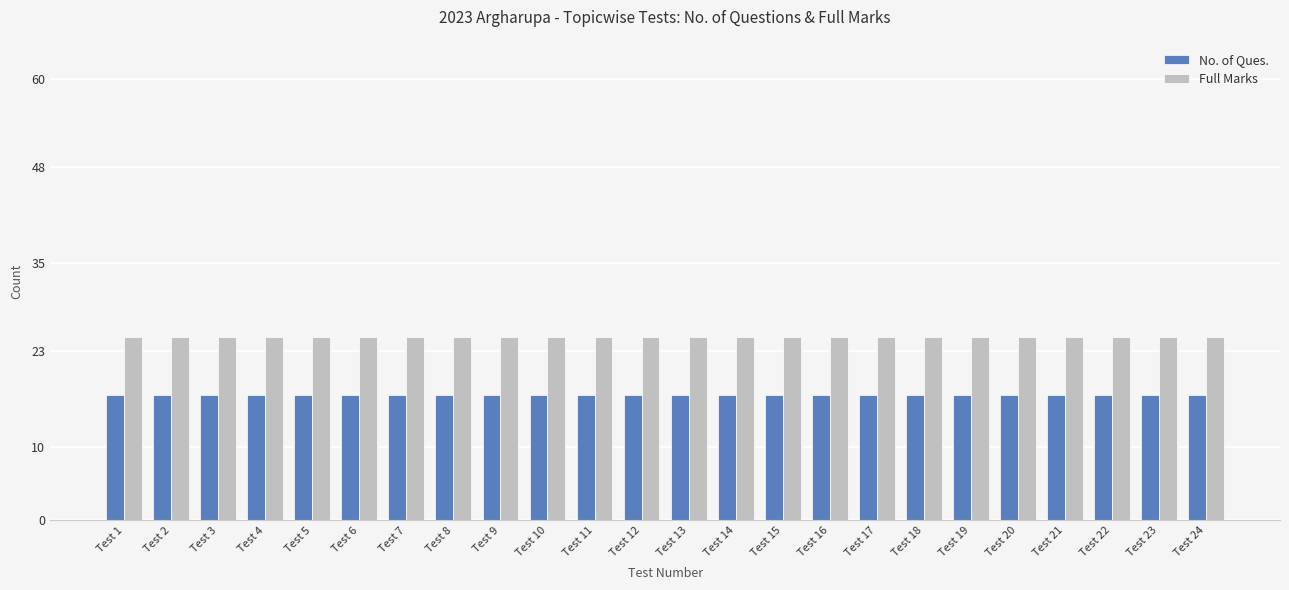

At how many categories does at least one series exceed 23?

24